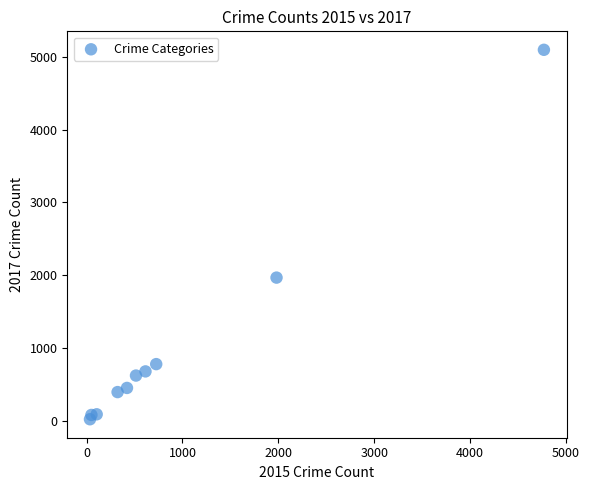

What Y value in the scatter plot is closest to 2559?

1968